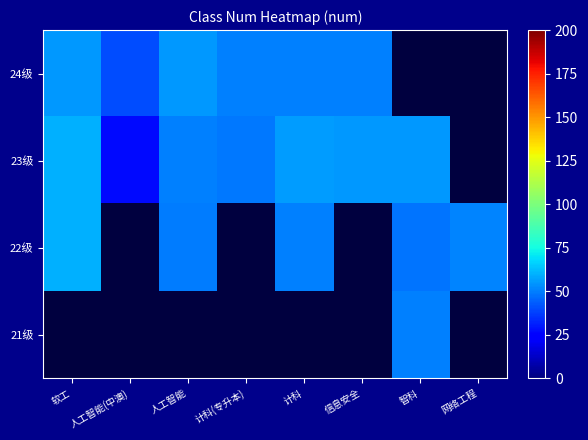

How many values in 24级 are above zero?

6